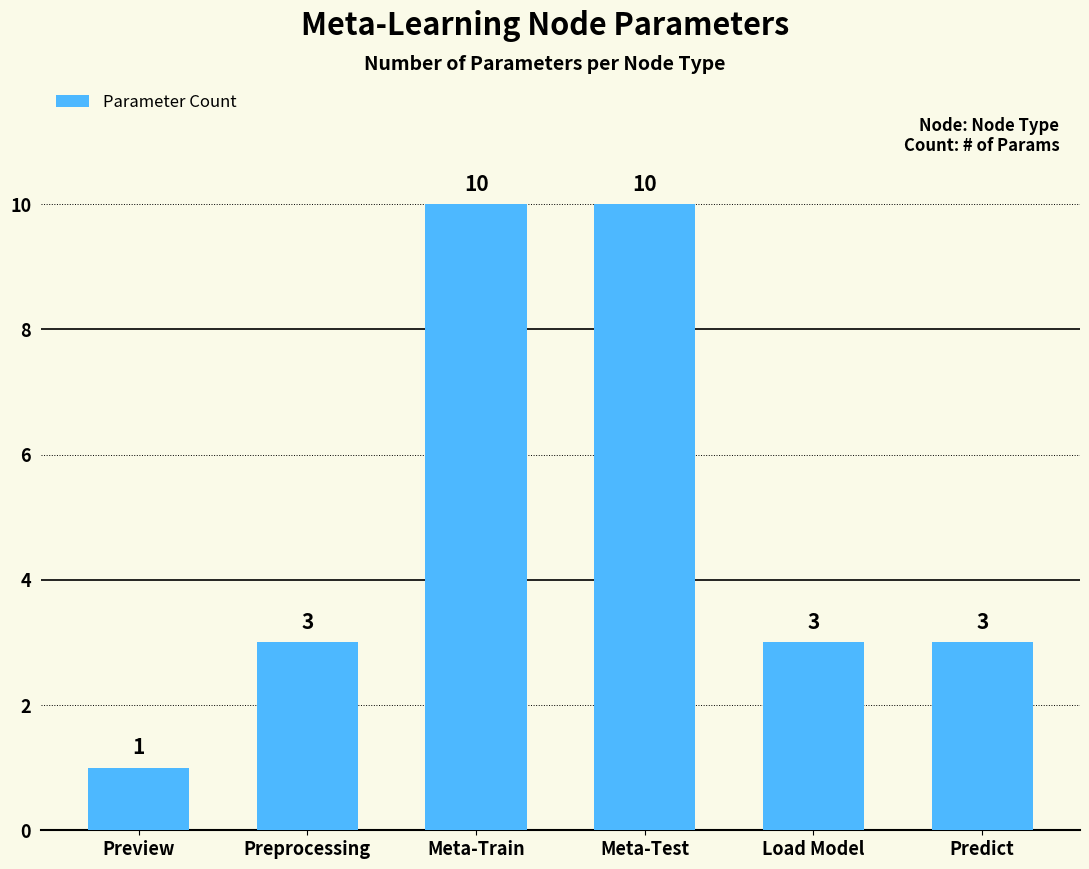

What is the sum of all values?

30